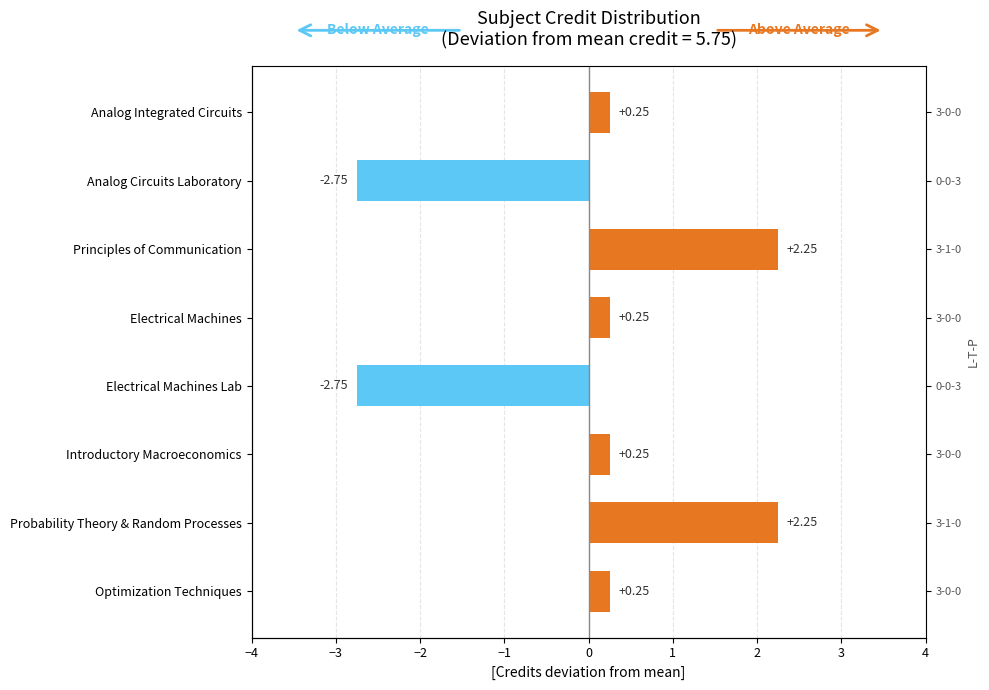

True or false: the data shows 0.4 at Optimization Techniques.

False